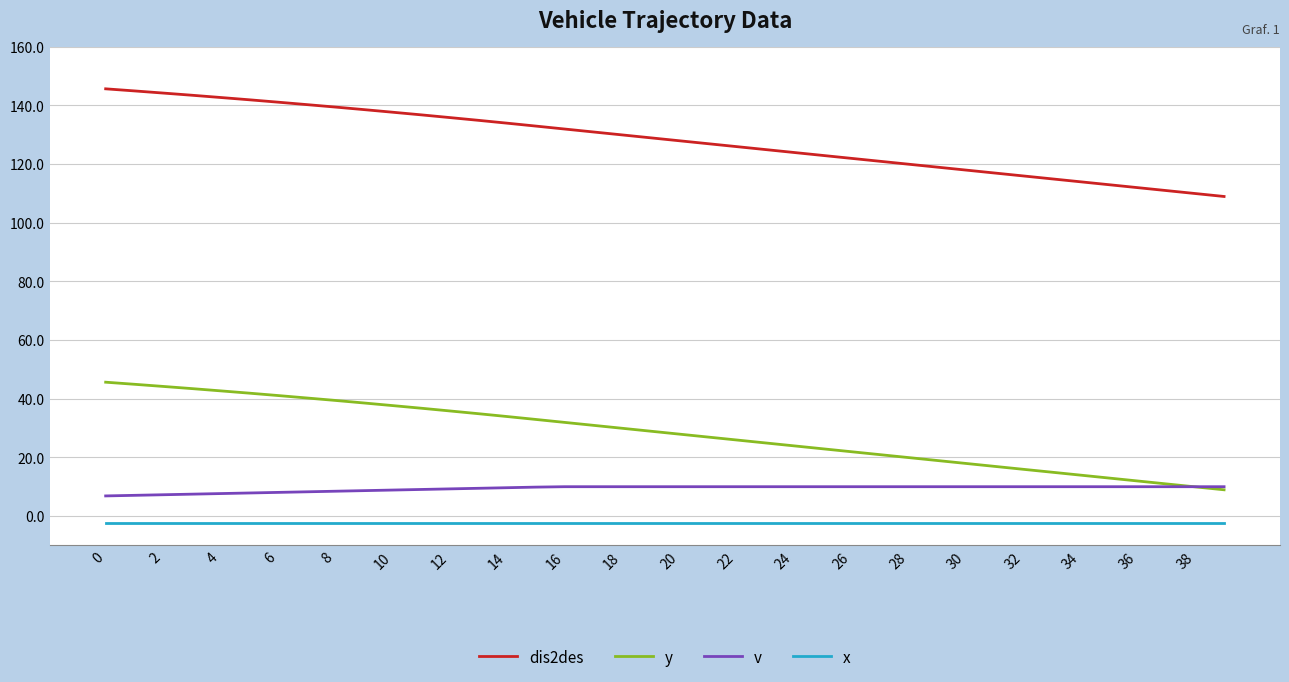

True or false: v and dis2des intersect in this chart.

False